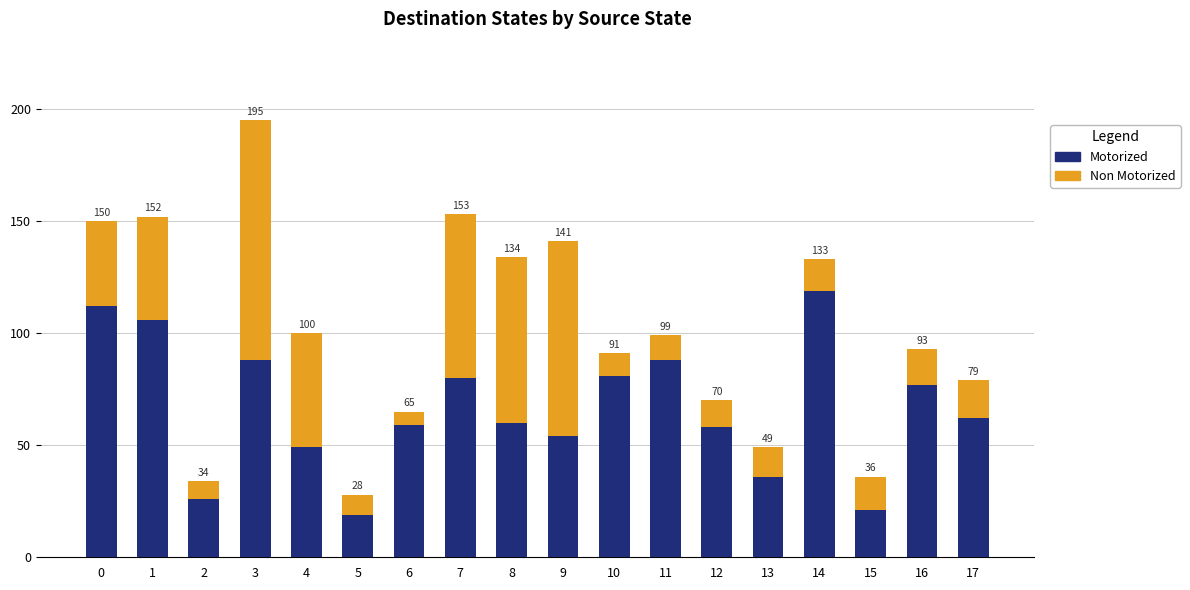

At which category is the sum across all series the highest?

3